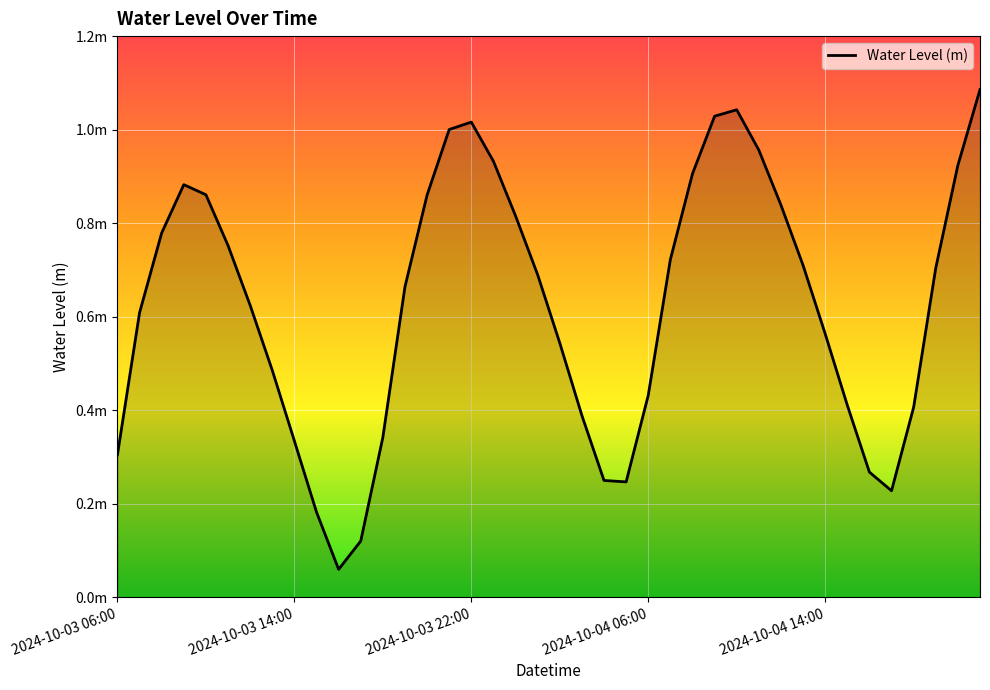

Does the chart display data point markers on the line(s)?

No